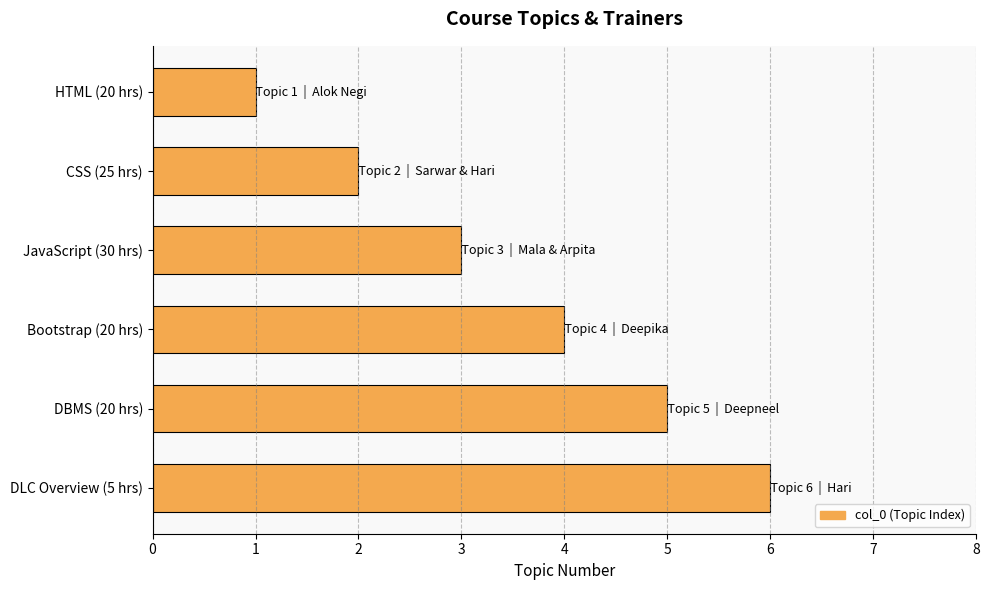

Read the value at DBMS (20 hrs).

5